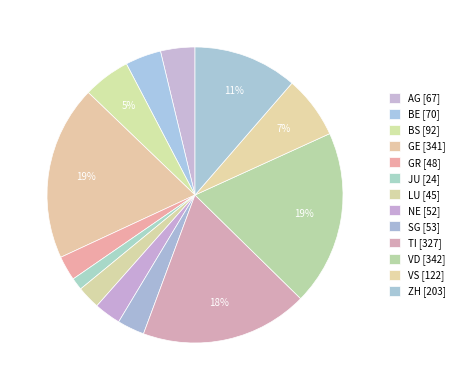

Combined, what portion of the pie is LU and GR?

5.2%